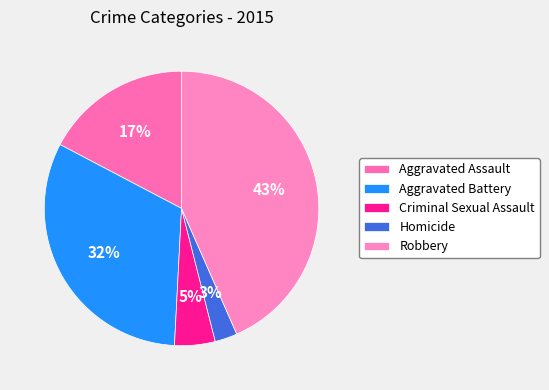

What is the smallest slice in the pie chart?

Homicide